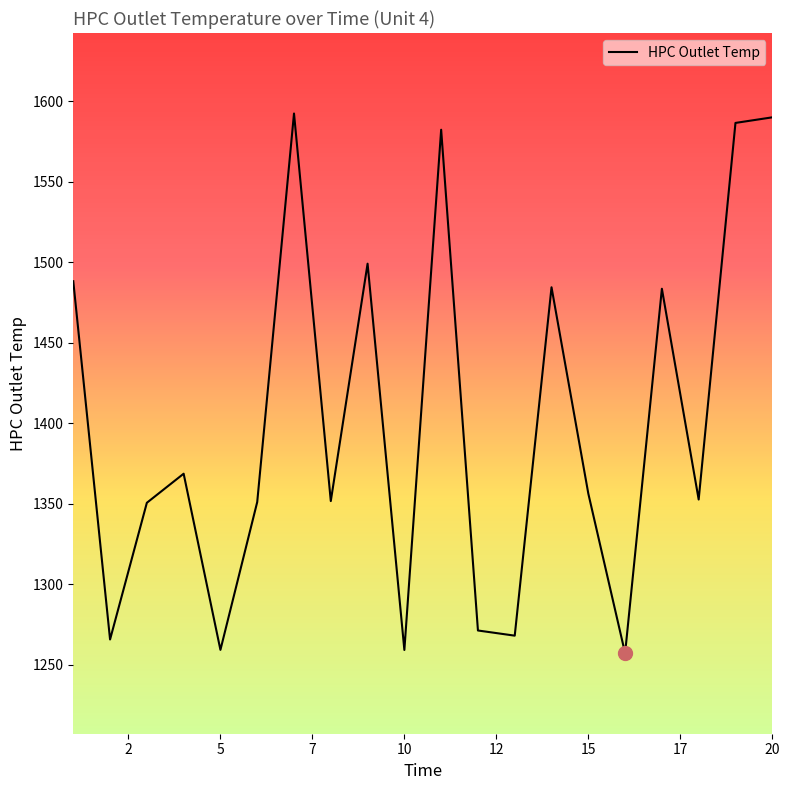

What is the minimum value shown in the chart?

1257.2